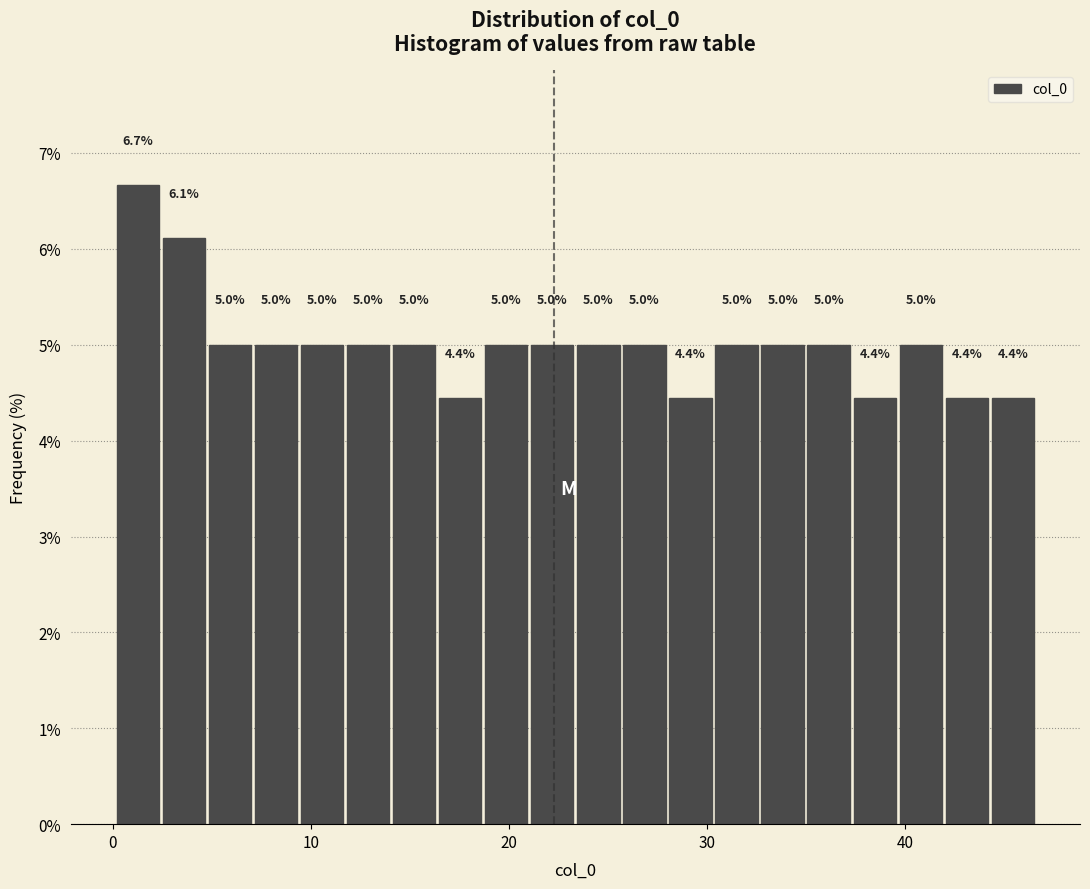

Read against the x-axis, roughly where is the centre of the tallest bar?

1